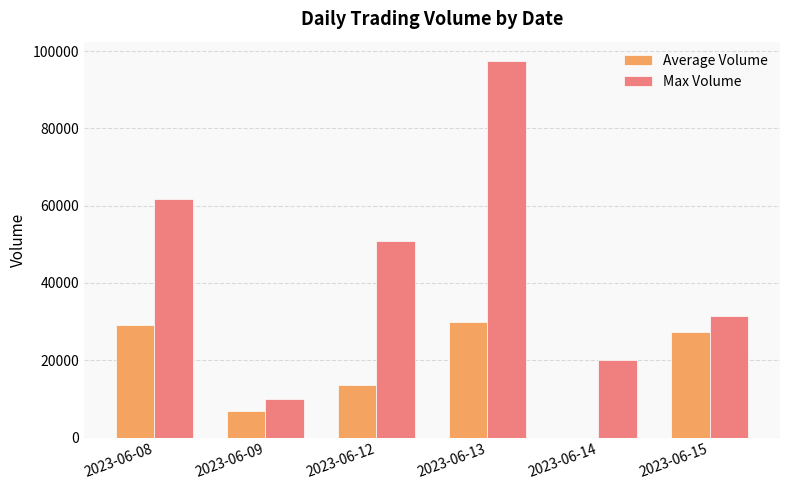

Which series changed the most between 2023-06-09 and 2023-06-12?

Max Volume